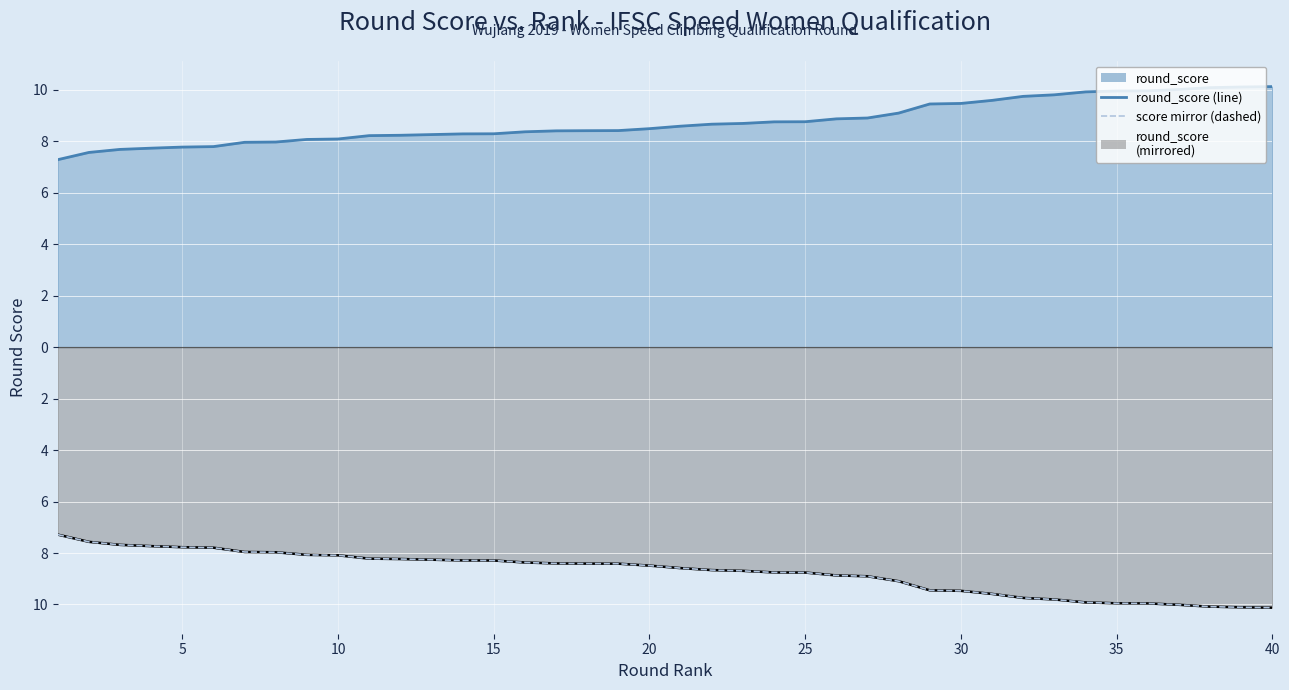

How many data points in score mirror (dashed) are less than -8?

32